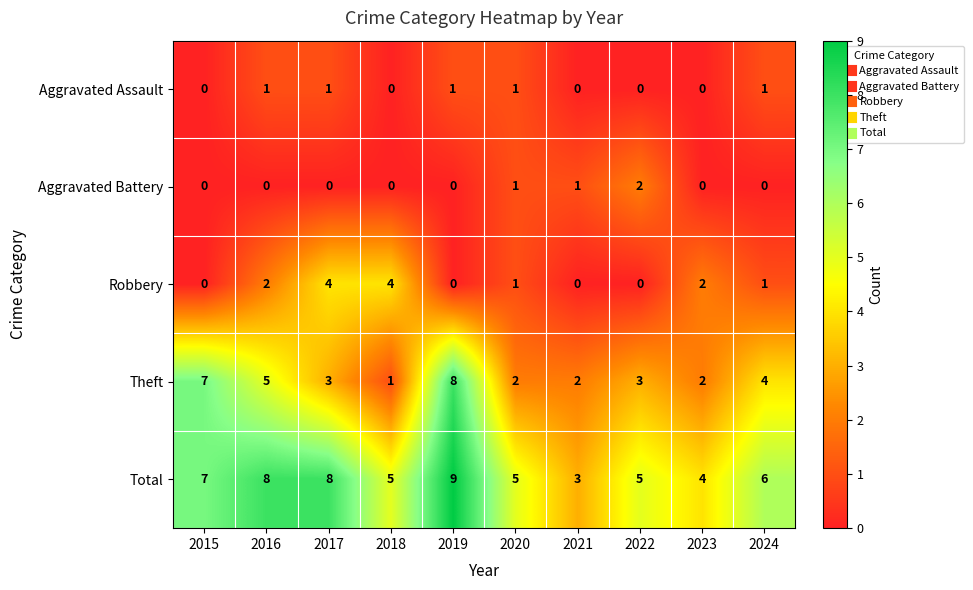

What is the total value across all series at 2022?

10